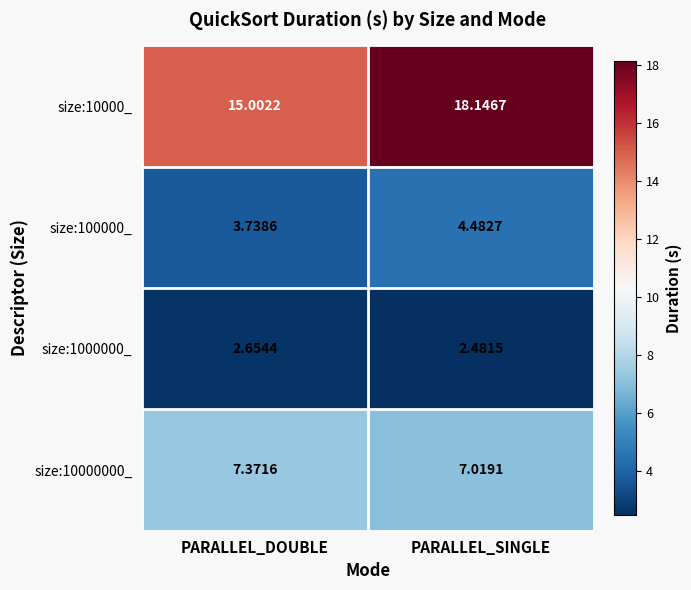

At PARALLEL_SINGLE, list the series in order from smallest to largest.

size:1000000_, size:100000_, size:10000000_, size:10000_